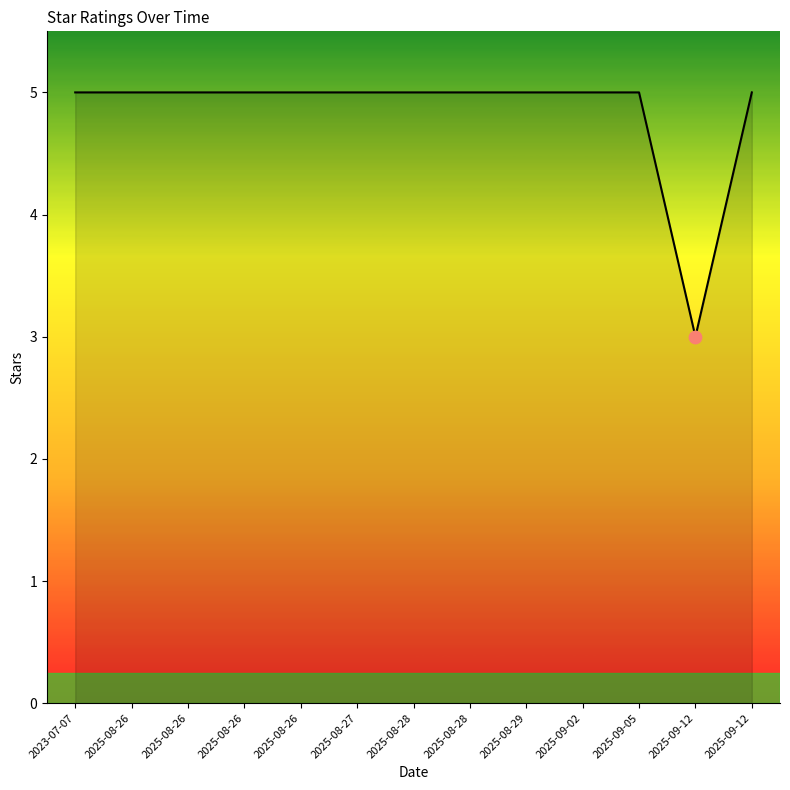

How many lines are shown in the chart?

1